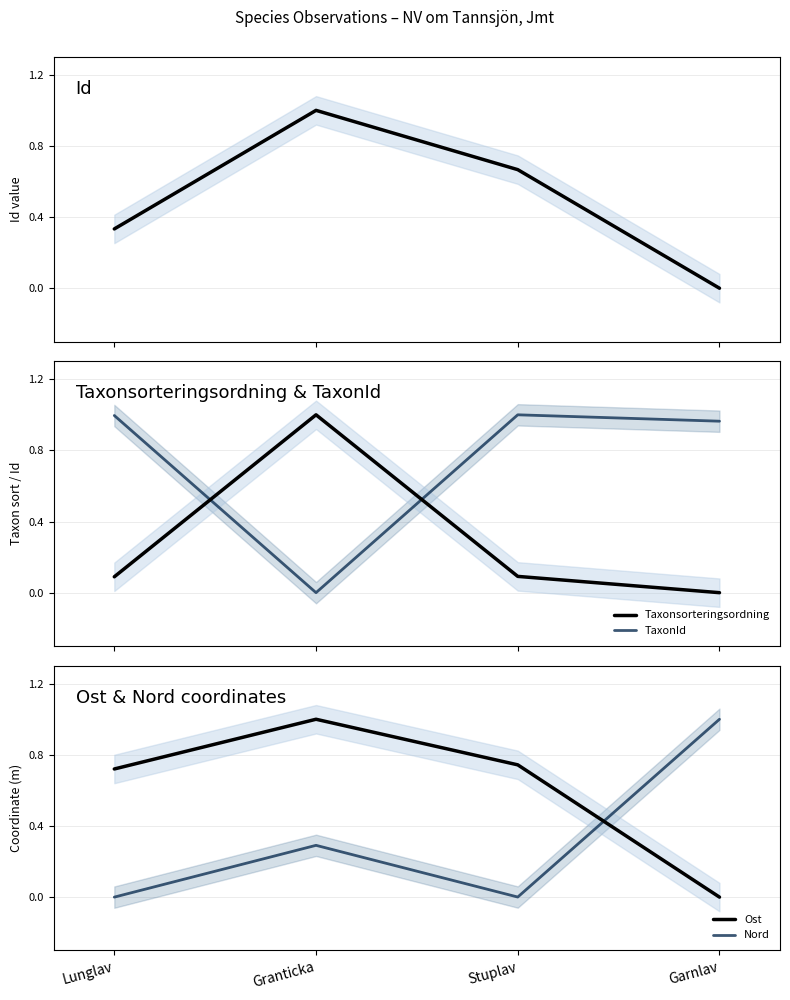

What is the value of the Taxonsorteringsordning point at the 1st from the left?

0.1